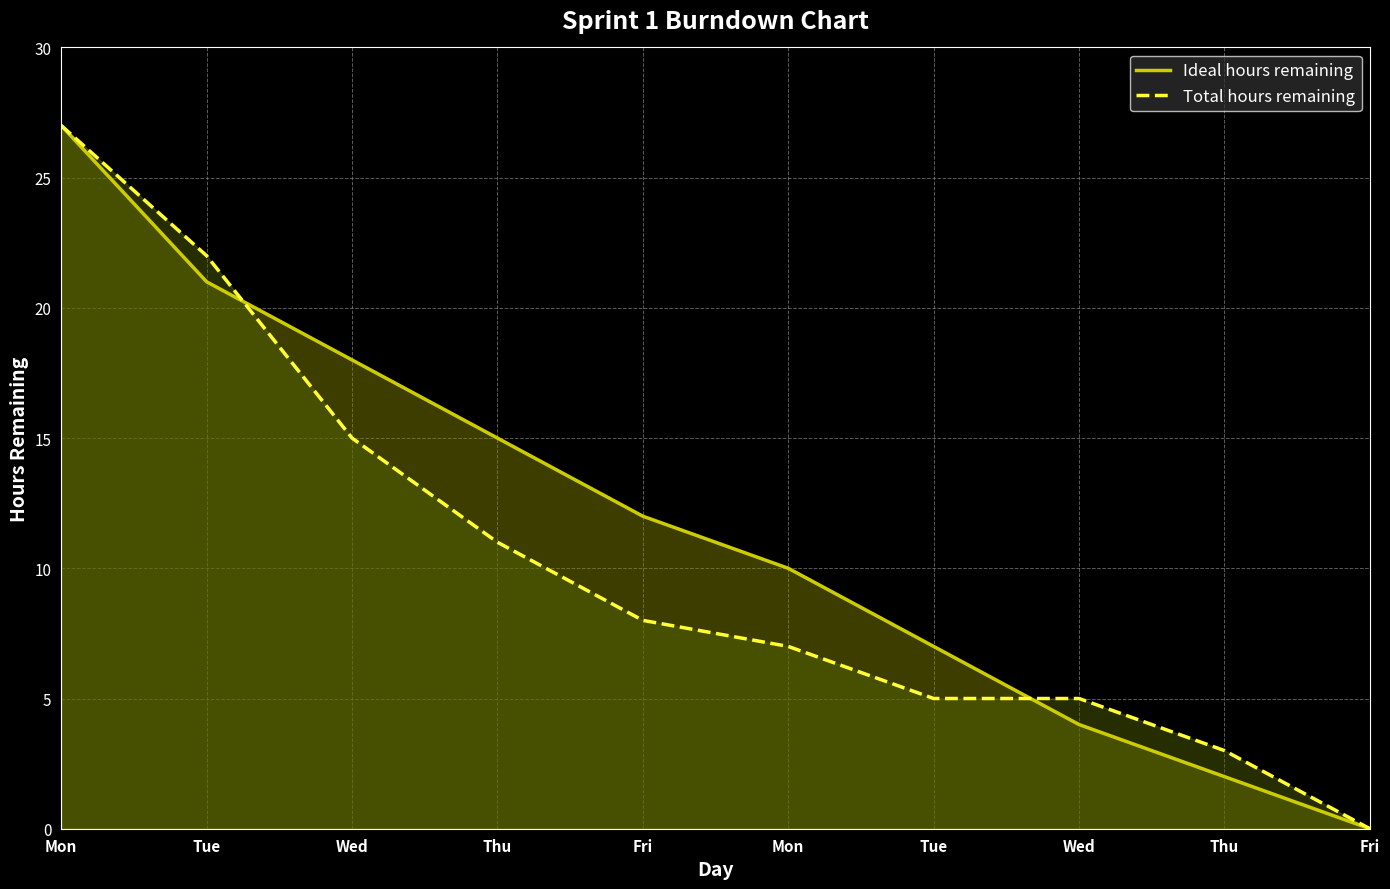

Between which two adjacent categories do Total hours remaining and Ideal hours remaining first intersect?

Tue and Wed